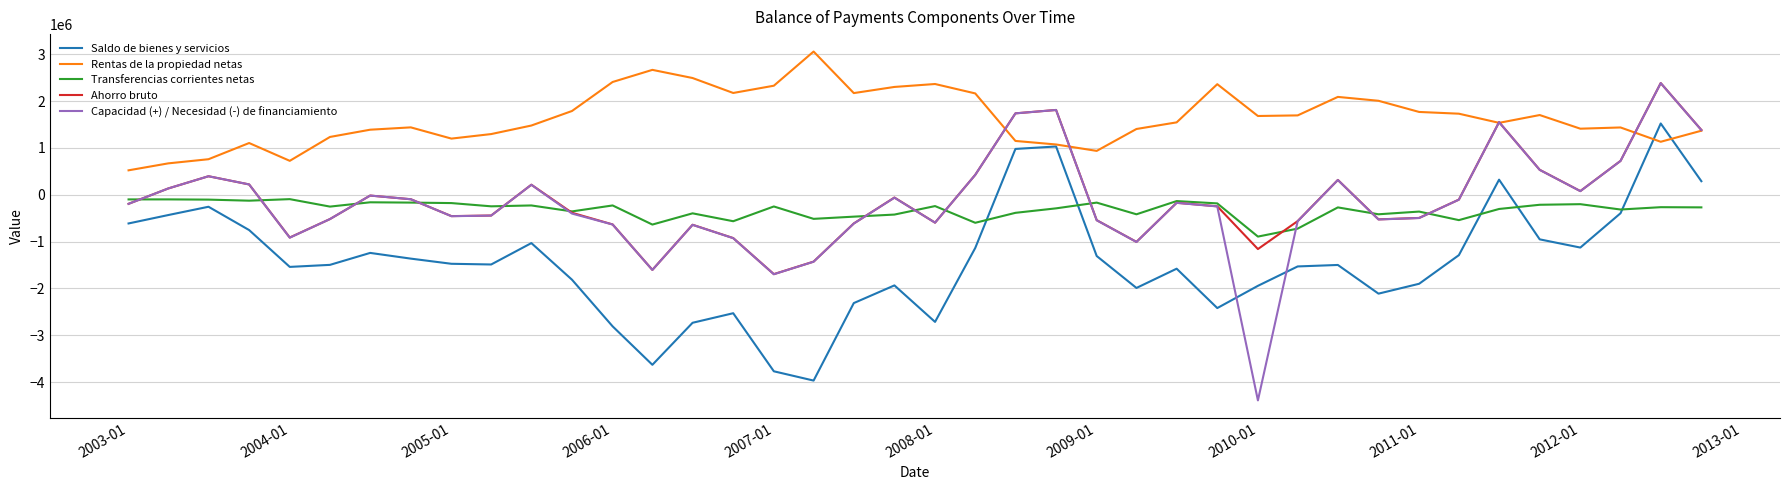

True or false: Rentas de la propiedad netas has more than 0 interior local peaks.

True